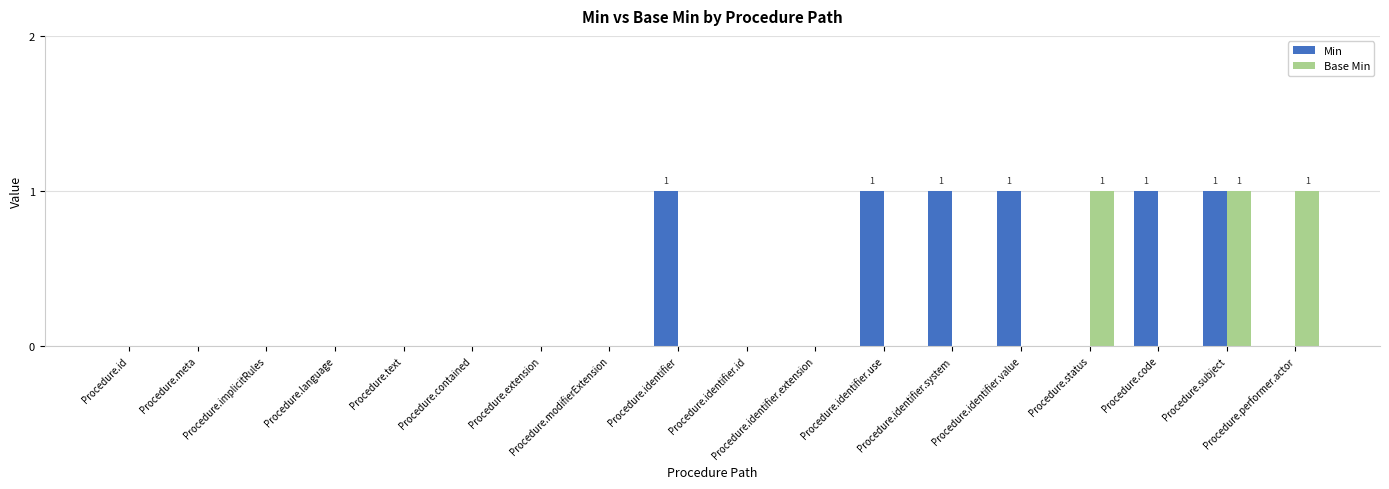

Which series has the largest total across all categories?

Min